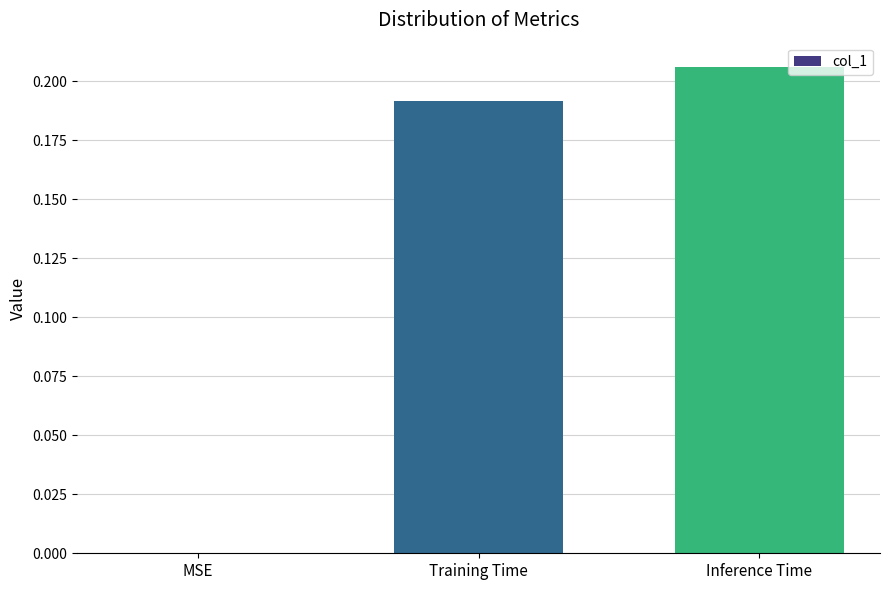

The value at MSE is 0.0. True or false?

True